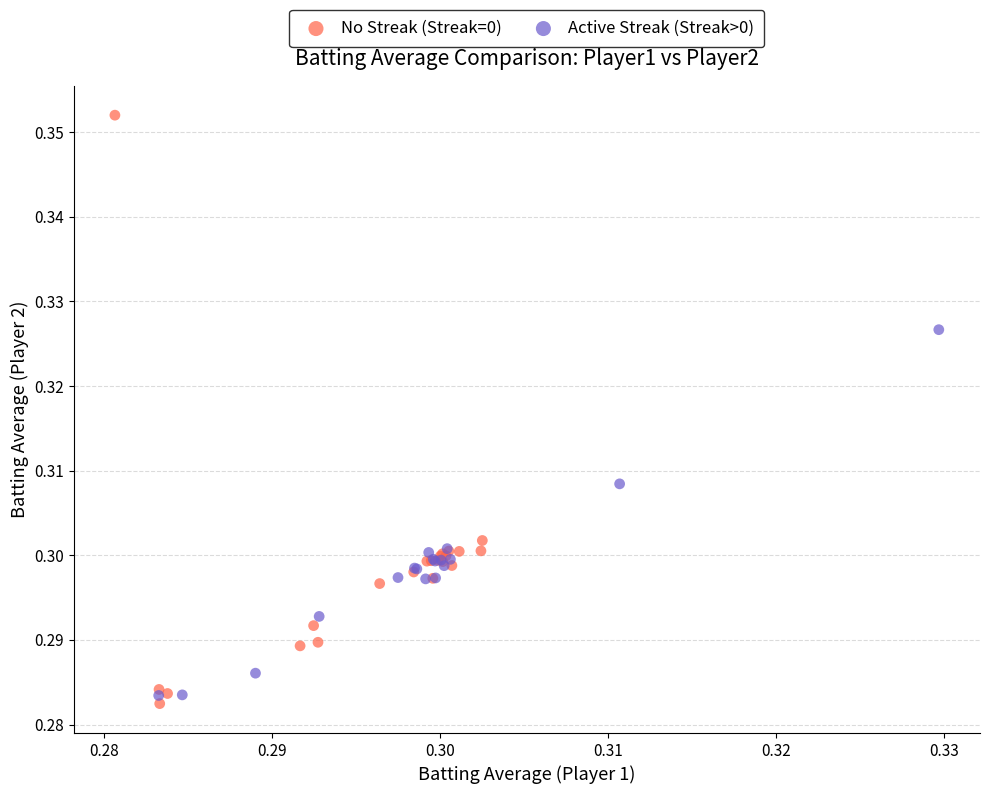

Which series has the largest Y range (max minus min)?

No Streak (Streak=0)